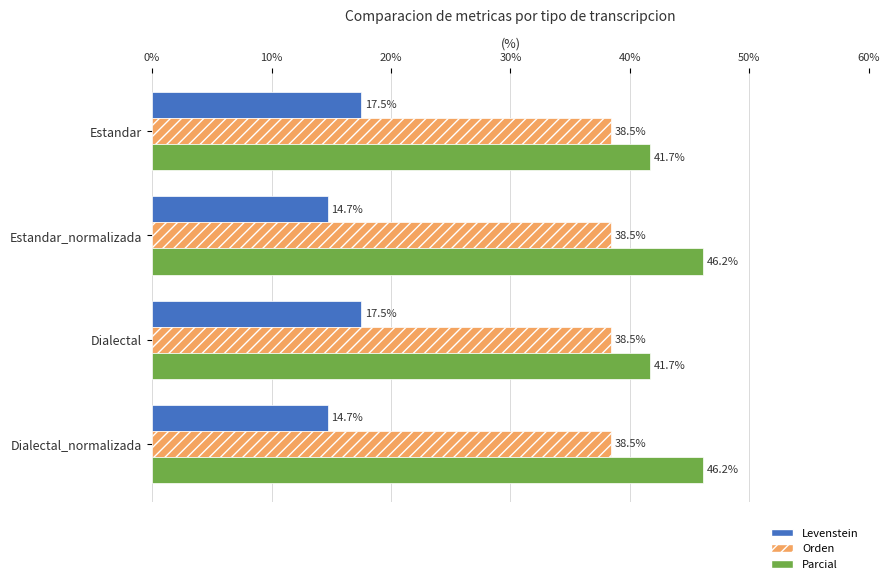

Is the value of Parcial at Dialectal greater than the value of Orden at Dialectal_normalizada?

Yes